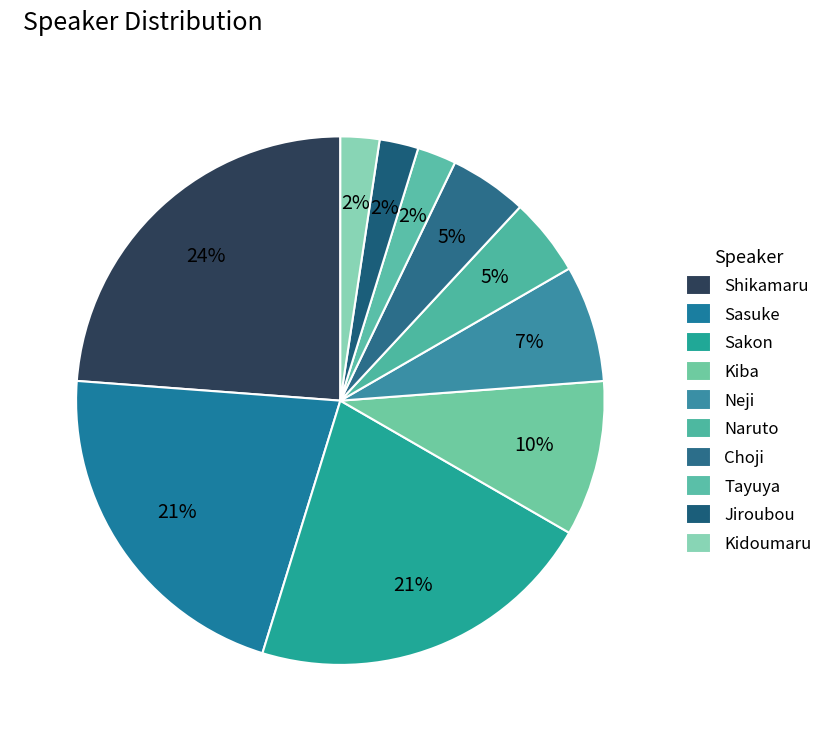

Between Neji and Choji, which is larger?

Neji